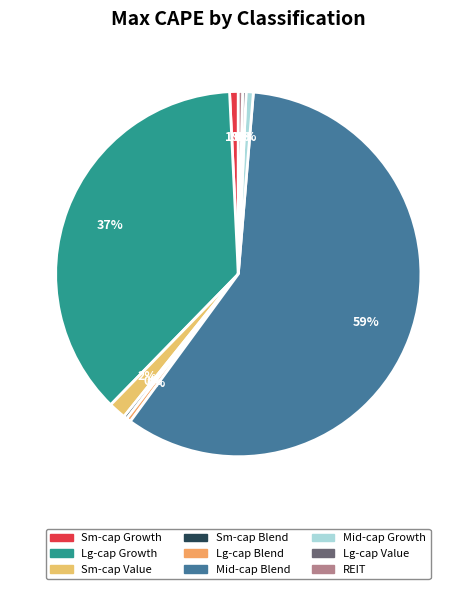

Which category accounts for the majority?

U.S. Mid-cap Blend Common Stock